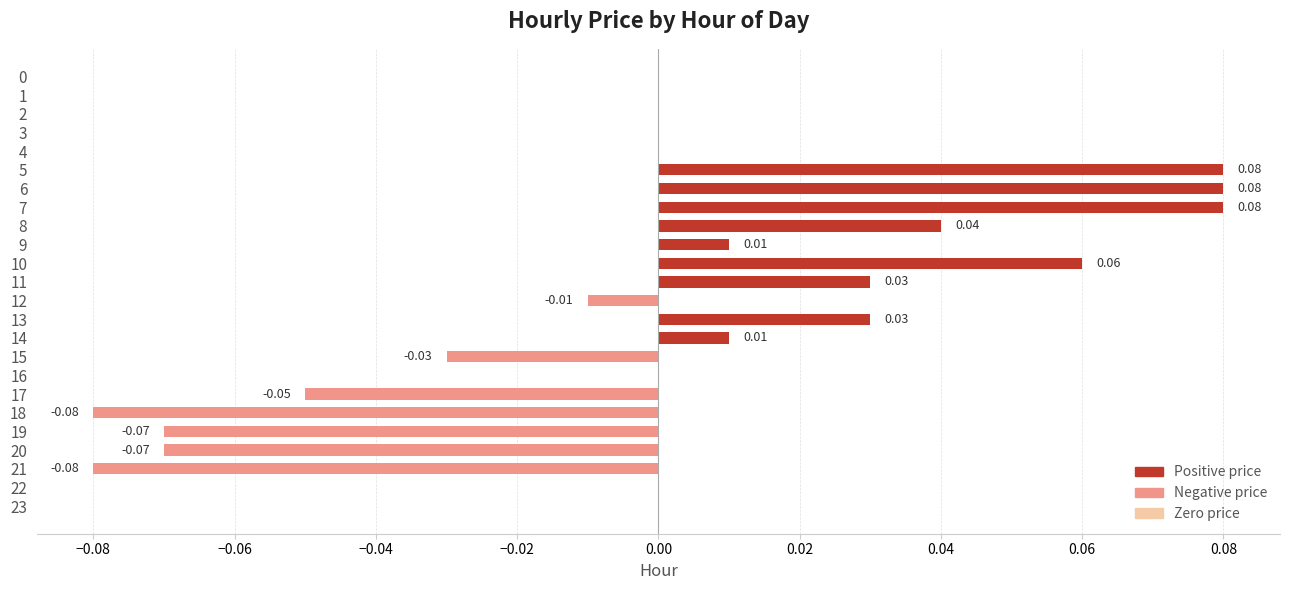

Between 9 and 20, which is larger?

9